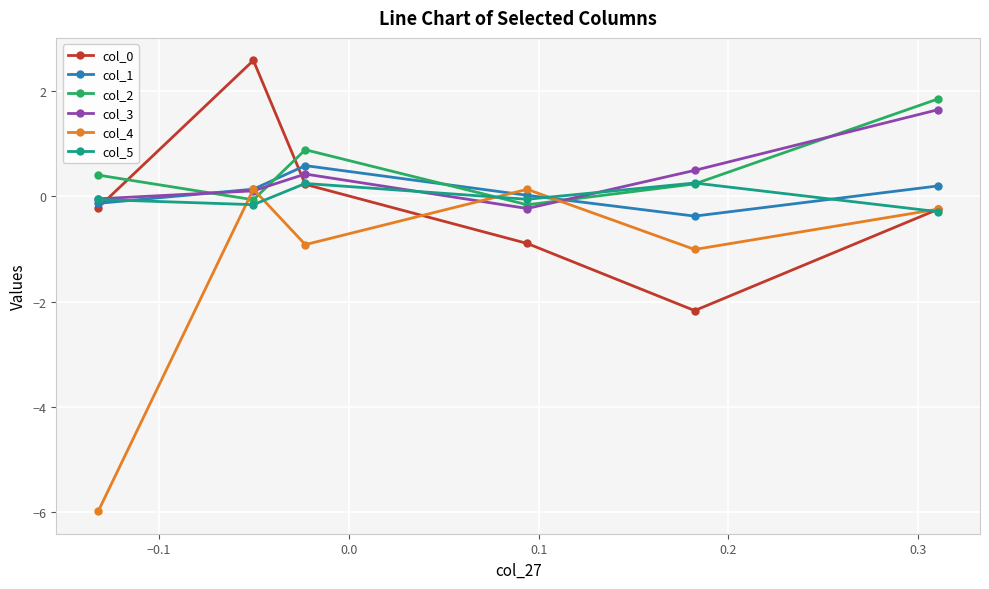

What is the value of the col_2 point at the 5th from the left?

0.2